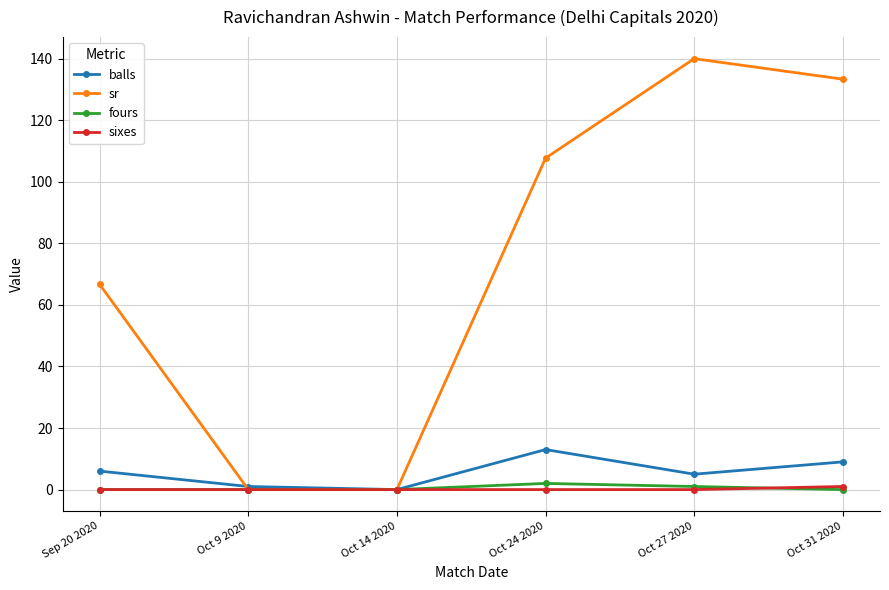

True or false: balls has more than 1 interior local peaks.

False